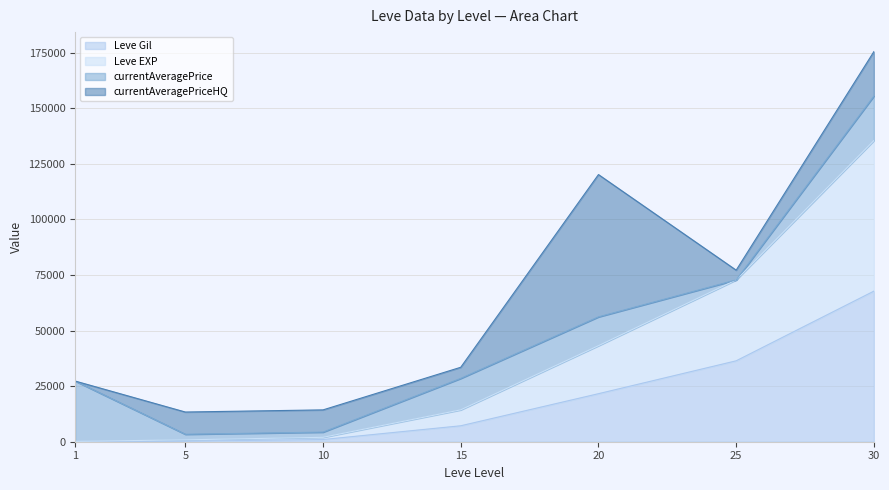

True or false: Leve EXP and Leve Gil cross at least once.

False